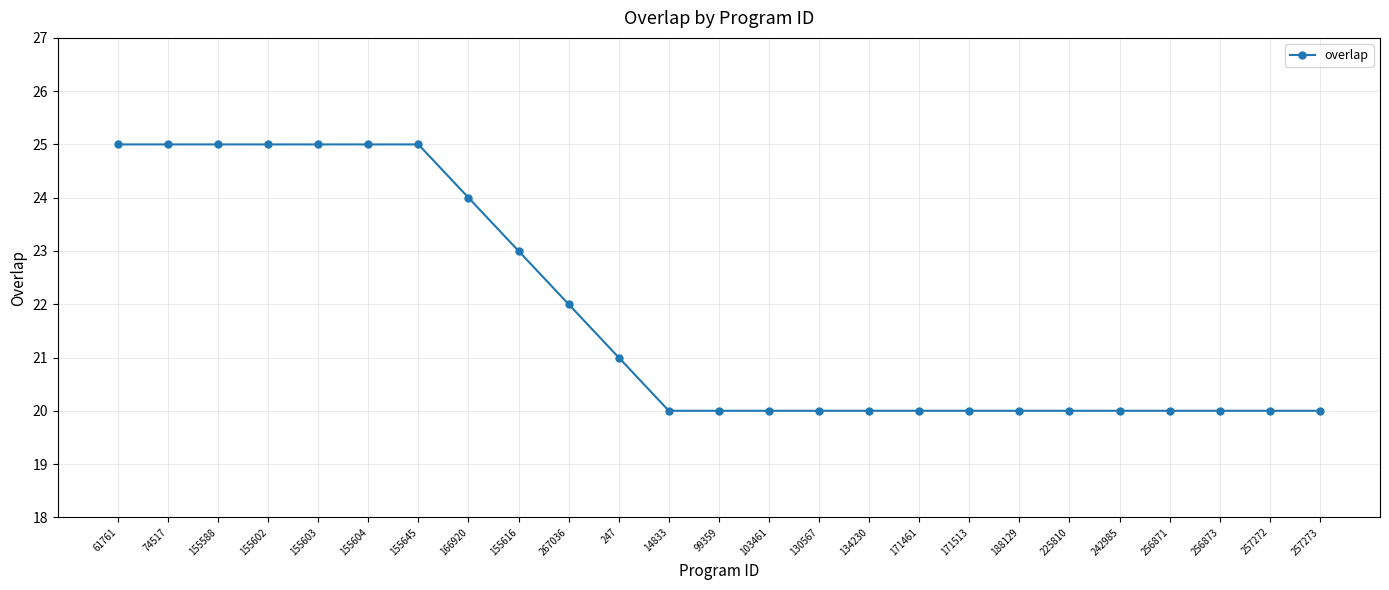

What is the label of the 10th point from the left?

267036